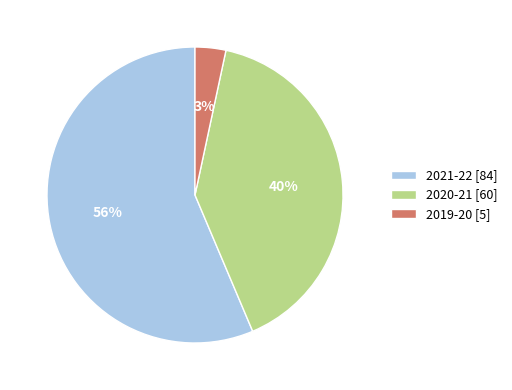

What percentage is the 2020-21 [60] slice, to the nearest percent?

40%